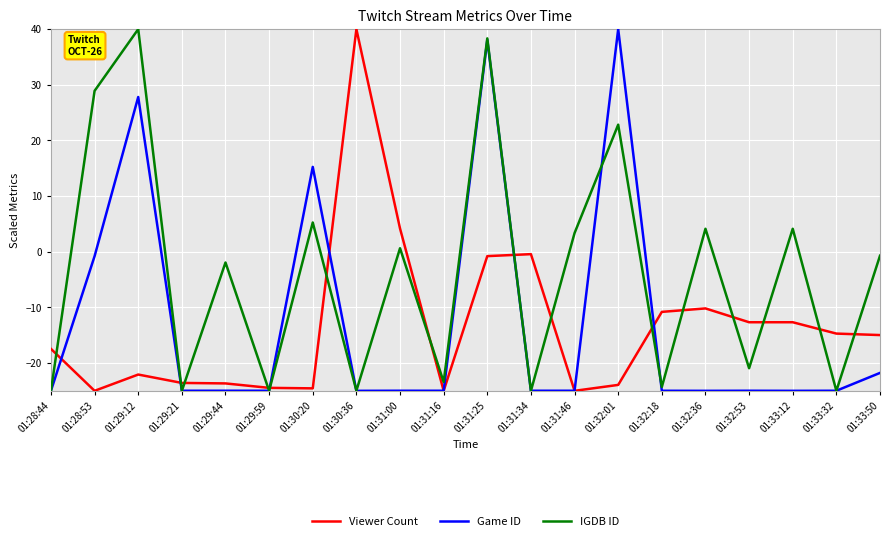

What are all the series names shown in the legend?

Viewer Count, Game ID, IGDB ID